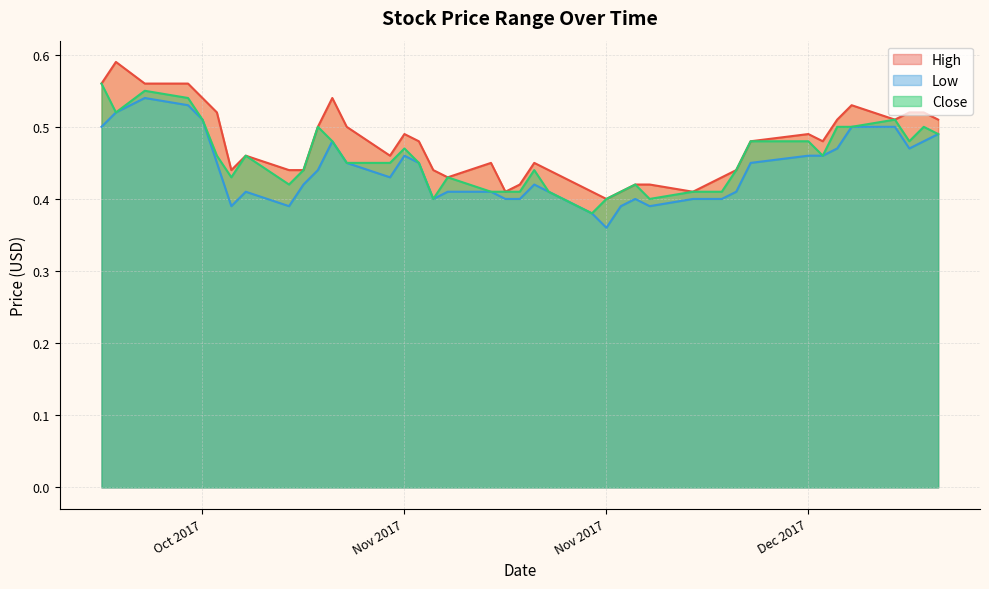

True or false: Close and High cross at least once.

False